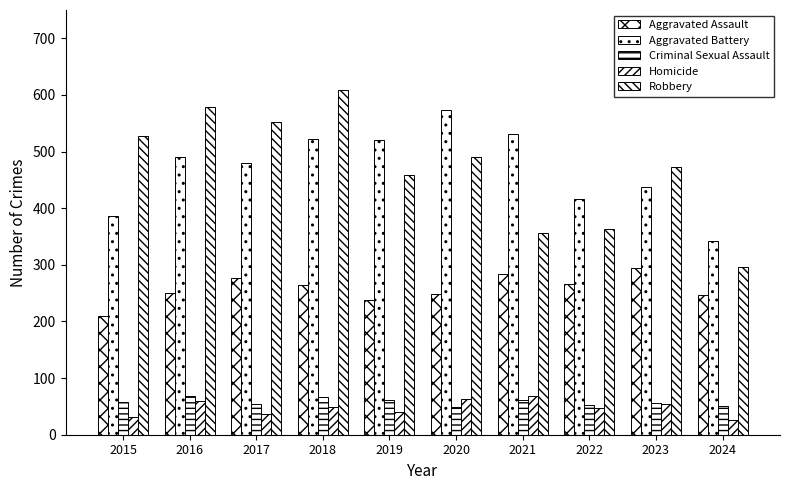

How many data points in Aggravated Assault are less than 265?

5